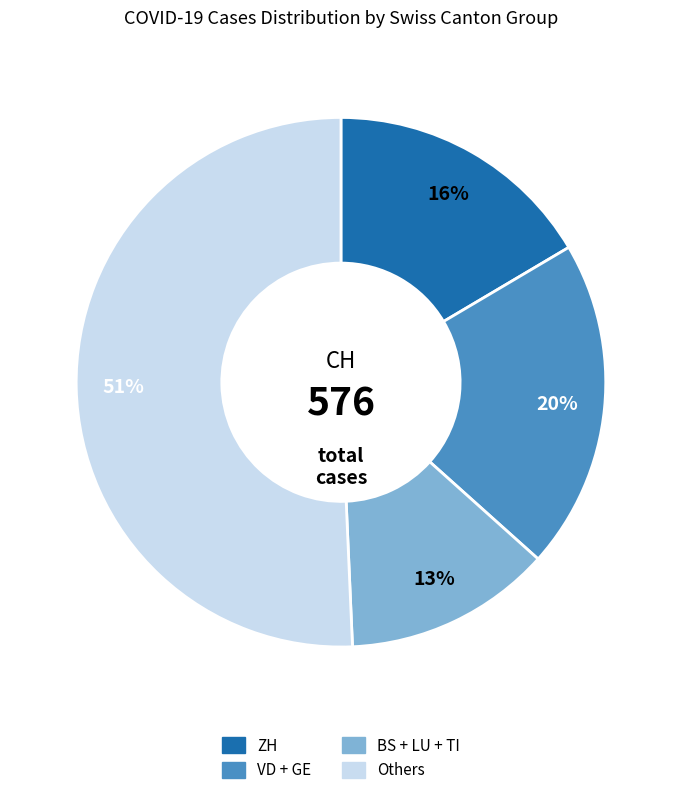

To the nearest percent, what is the difference between the largest and smallest slice percentages?

38%